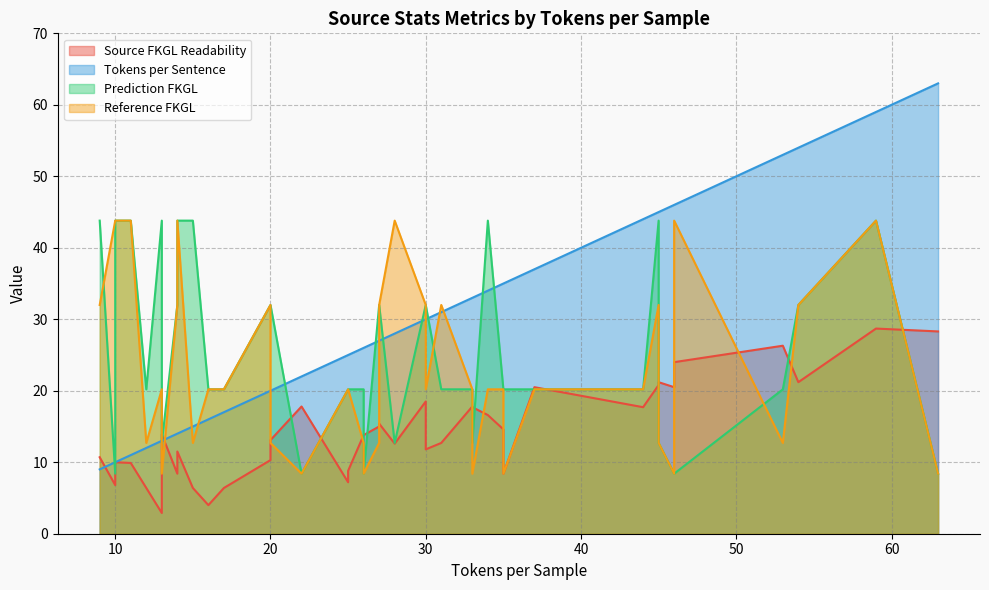

Rank the categories by prediction_fkgl value from lowest to highest.

5, 14, 16, 20, 32, 36, 1, 24, 30, 39, 0, 3, 6, 10, 15, 17, 21, 23, 27, 29, 31, 33, 38, 7, 8, 9, 11, 12, 18, 26, 35, 2, 4, 13, 19, 22, 25, 28, 34, 37